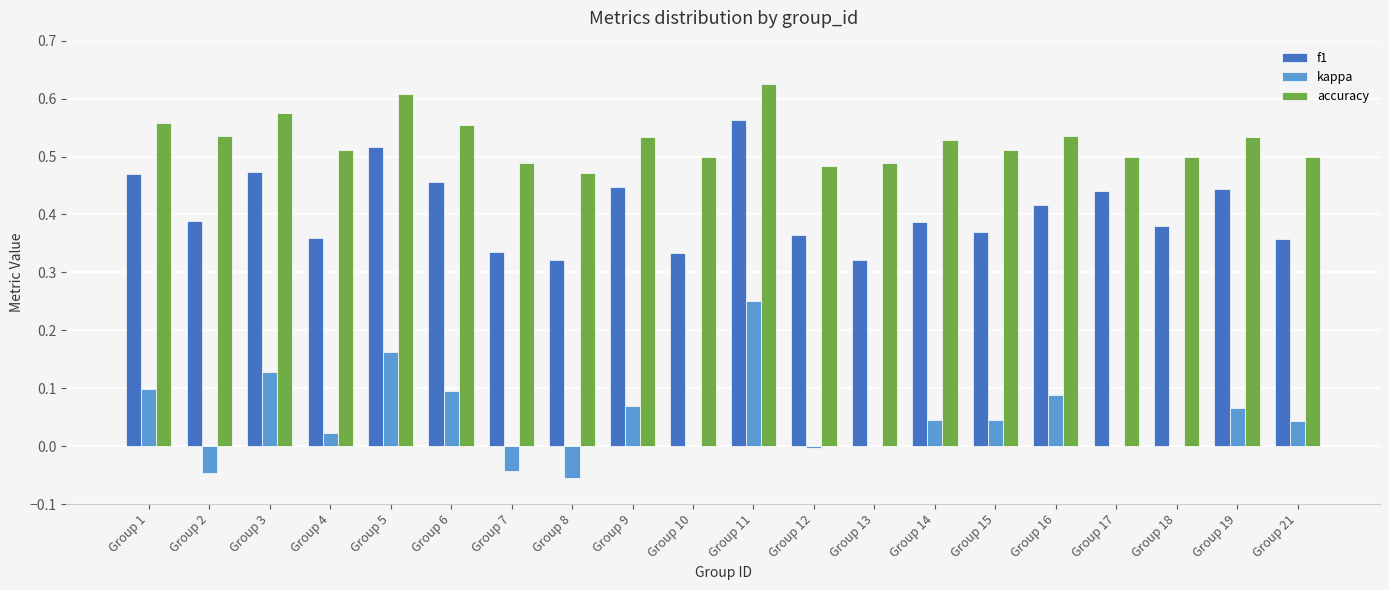

What is the sum of all accuracy values?

10.5